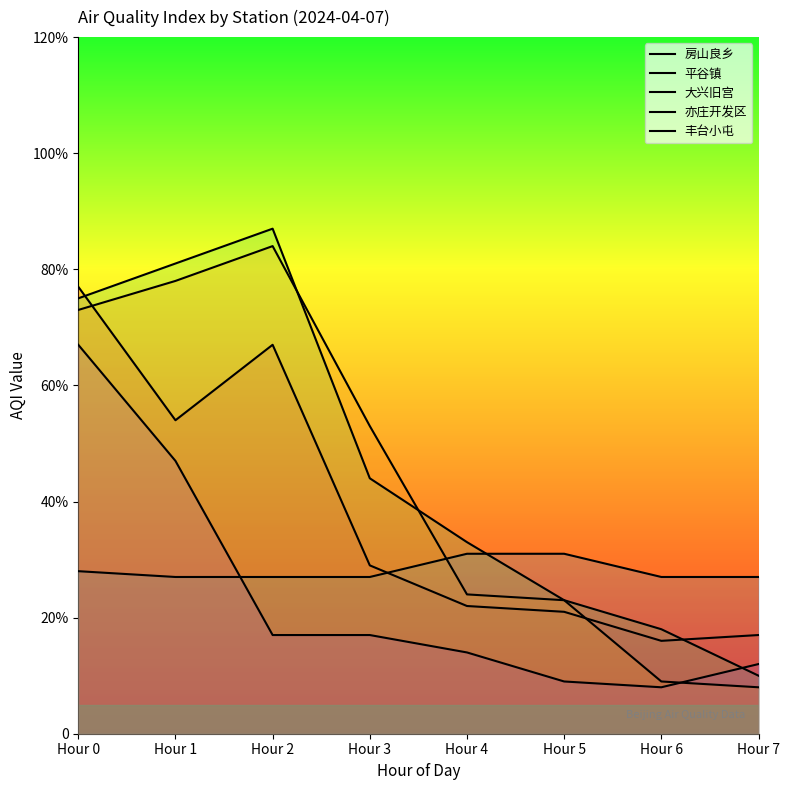

How many series are shown in this chart?

5